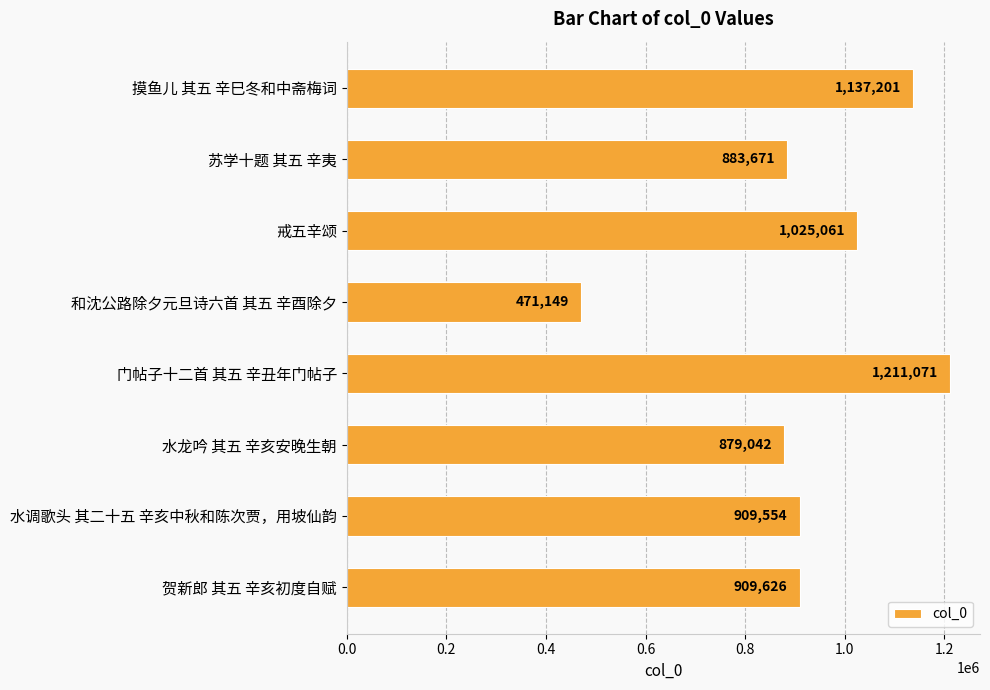

Reading top to bottom, transcribe all the data shown in this chart.

1137201	883671	1025061	471149	1211071	879042	909554	909626